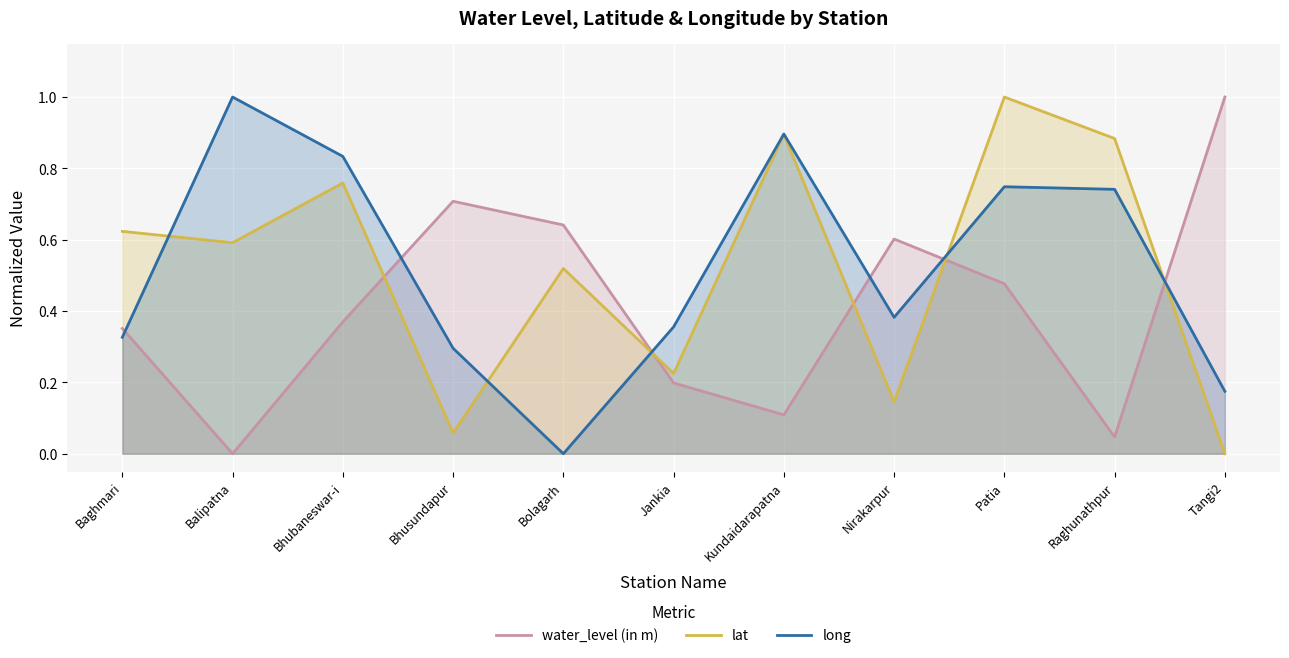

What is the sum of all water_level (in m) values?

4.5